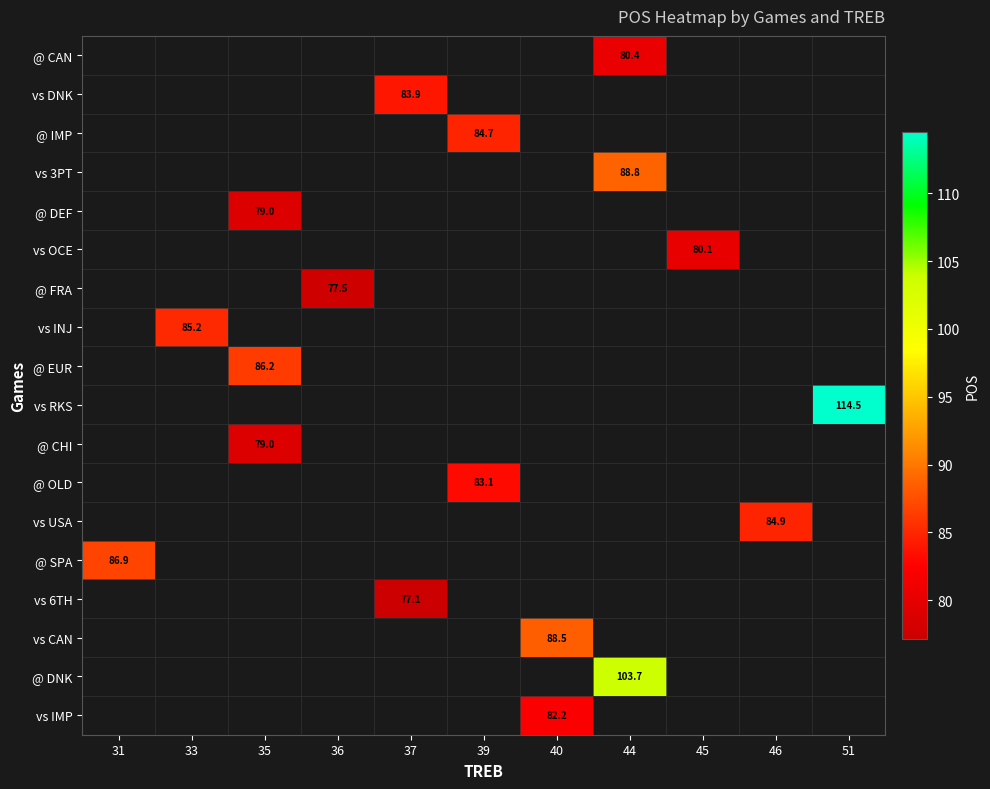

List the labels in order of vs 6TH value, smallest first.

31, 33, 35, 36, 37, 39, 40, 44, 45, 46, 51